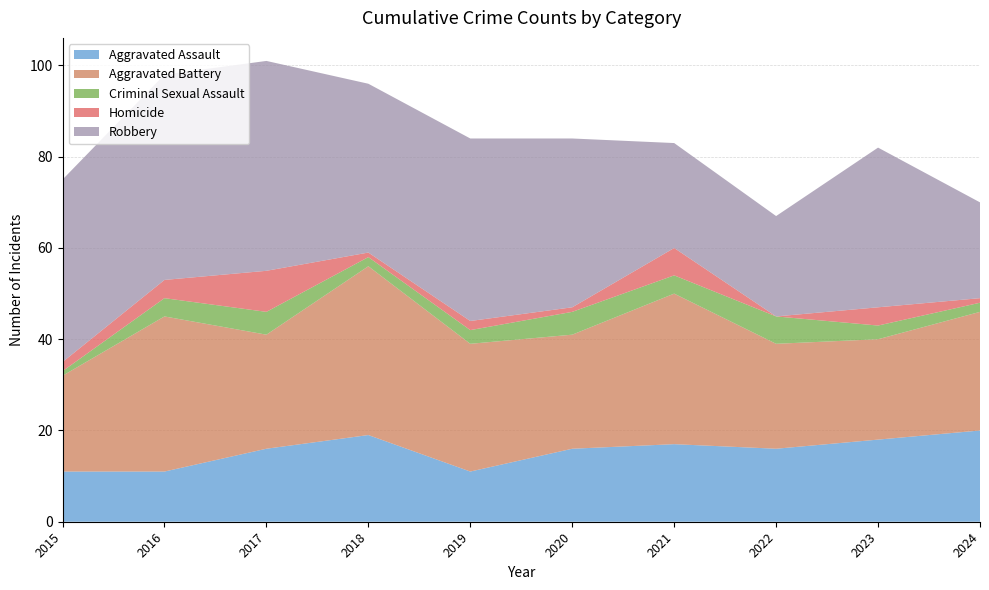

Reading right to left, transcribe all the data shown in this chart.

Aggravated Assault: 20	18	16	17	16	11	19	16	11	11
Aggravated Battery: 26	22	23	33	25	28	37	25	34	21
Criminal Sexual Assault: 2	3	6	4	5	3	2	5	4	1
Homicide: 1	4	0	6	1	2	1	9	4	2
Robbery: 21	35	22	23	37	40	37	46	45	40